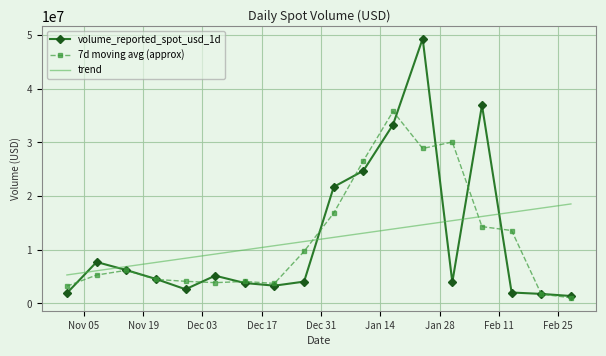

True or false: volume_reported_spot_usd_1d and trend intersect in this chart.

True